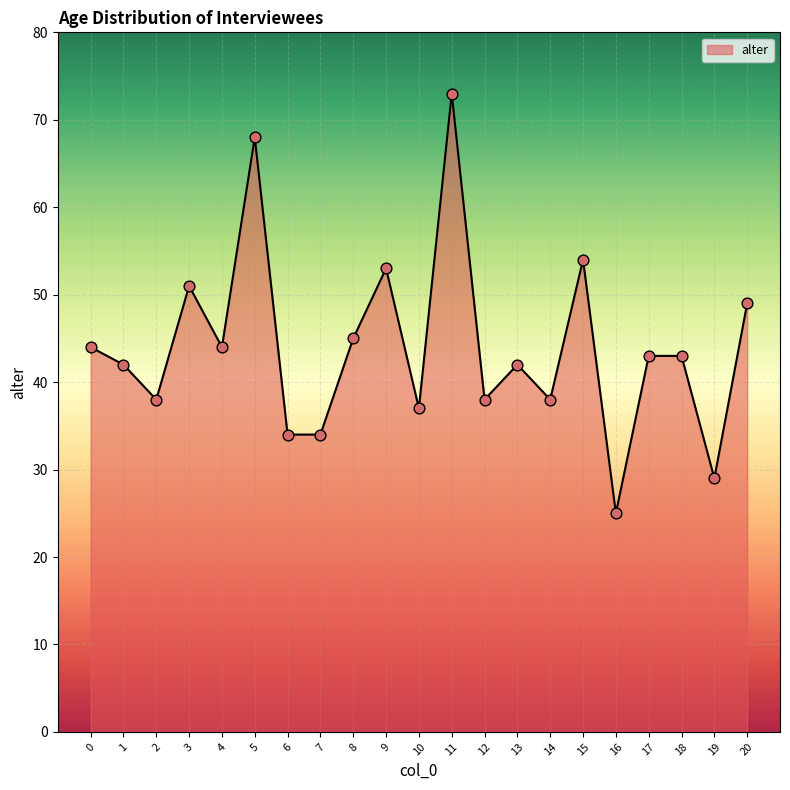

Between 10 and 16, which is larger?

10